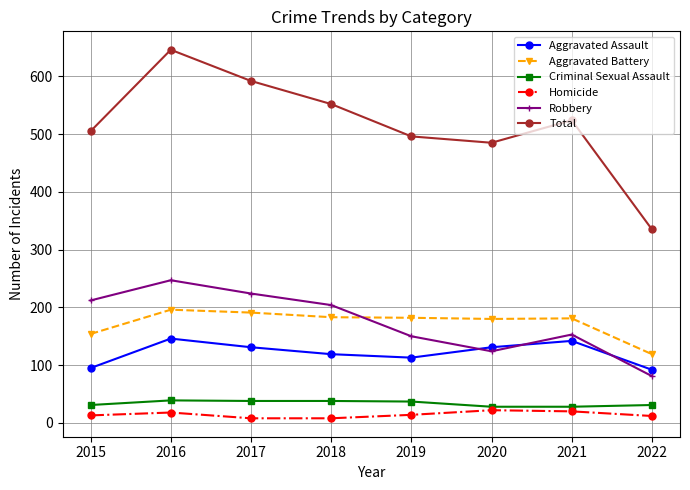

True or false: Aggravated Assault and Total intersect in this chart.

False